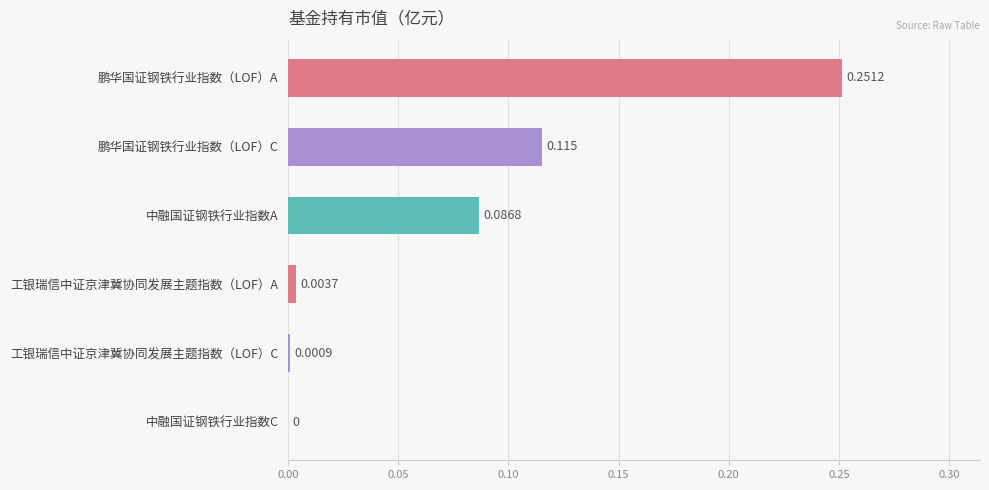

At which category does the chart reach its peak across all series?

鹏华国证钢铁行业指数（LOF）A